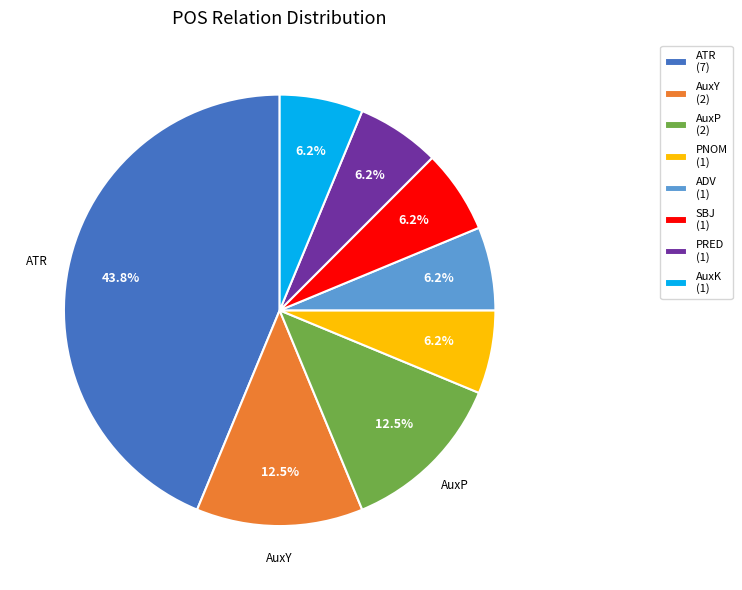

What is the ratio of the value at PNOM (1) to the value at PRED (1)?

1.0